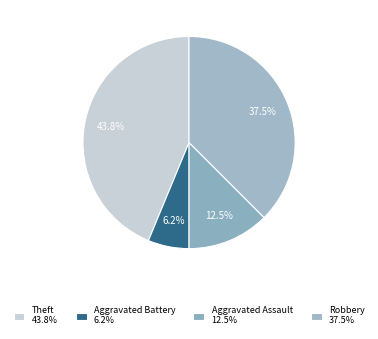

Does any single category account for the majority?

No